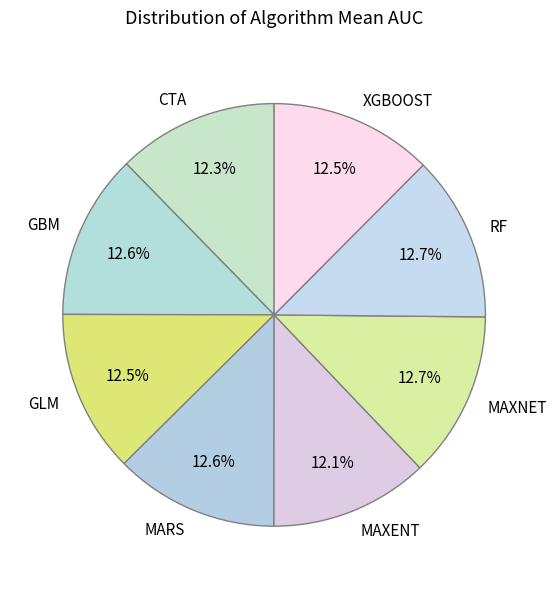

Do GLM and RF together represent more than half of the pie?

No